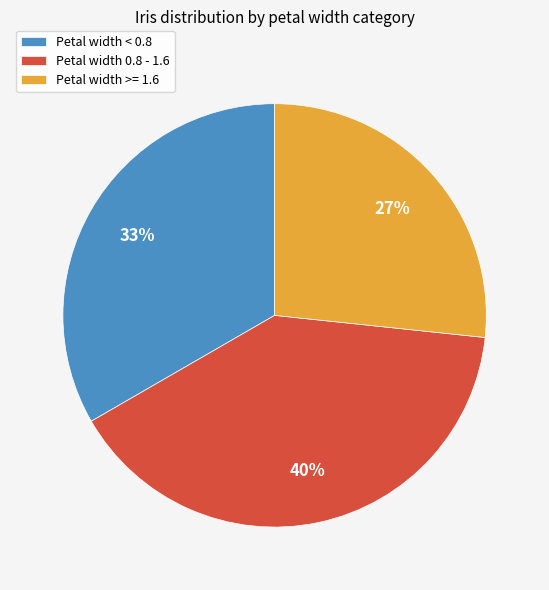

Is it true that Petal width < 0.8 is 39% of the pie?

False